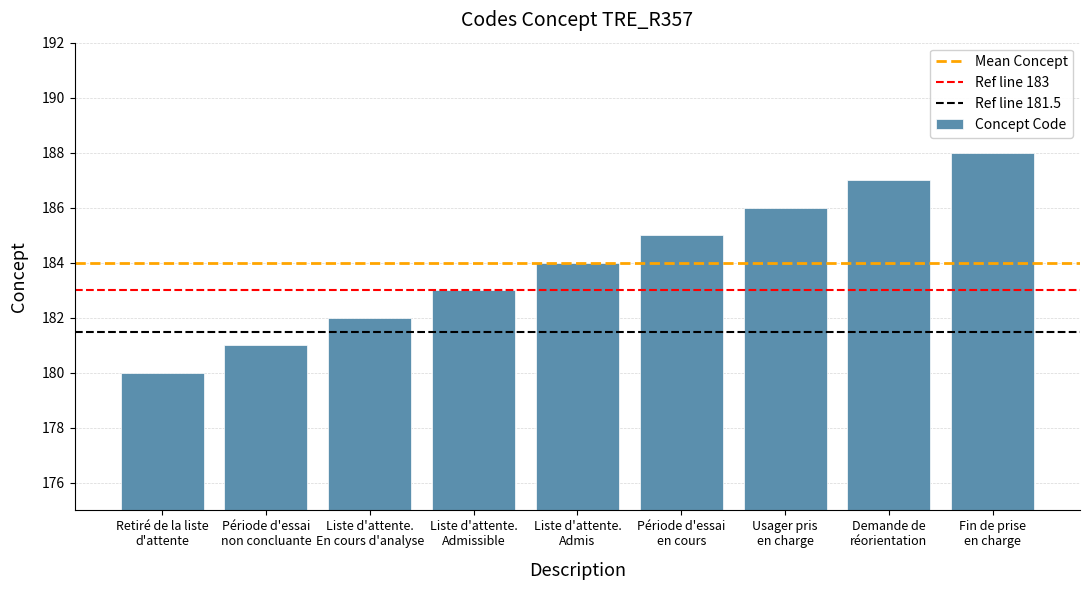

List the labels in order of value, smallest first.

Retiré de la liste
d'attente, Période d'essai
non concluante, Liste d'attente.
En cours d'analyse, Liste d'attente.
Admissible, Liste d'attente.
Admis, Période d'essai
en cours, Usager pris
en charge, Demande de
réorientation, Fin de prise
en charge